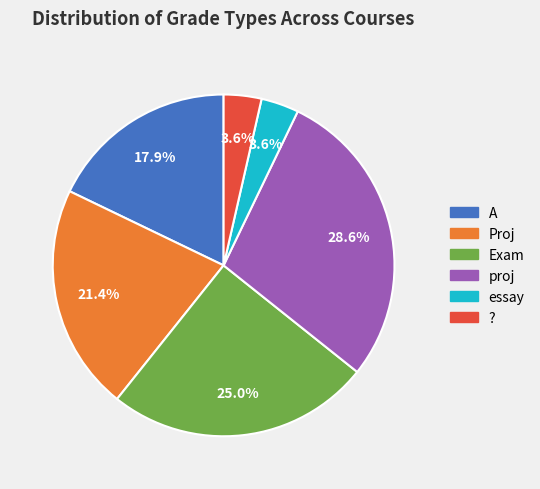

Combined, do Proj and A account for over 50%?

No